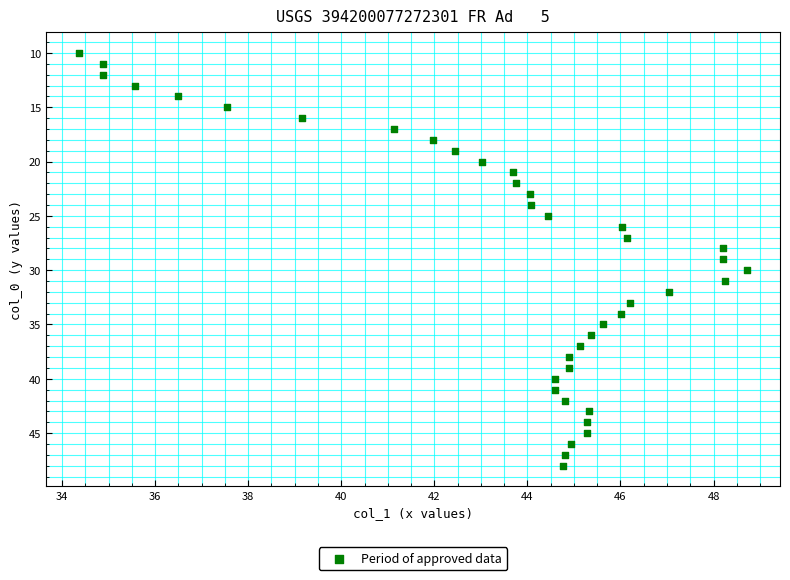

What is the range of Y values (max minus min)?

38